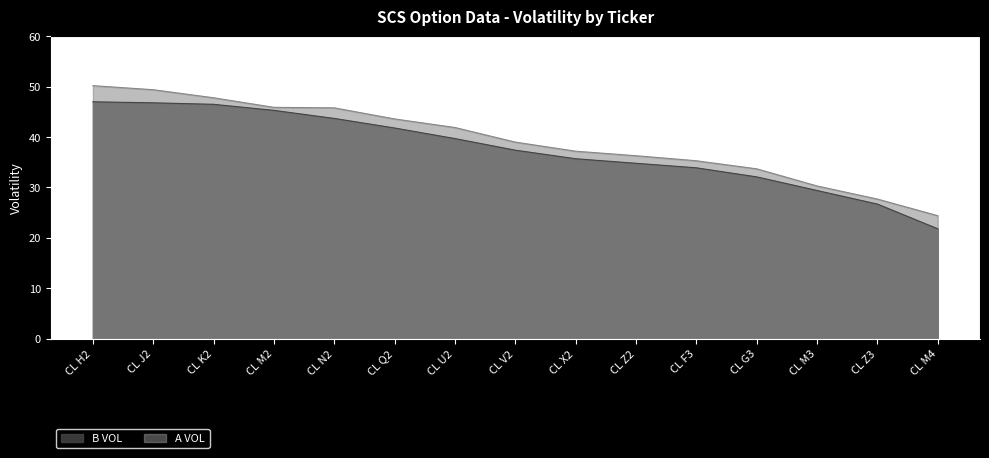

Reading left to right, transcribe all the data shown in this chart.

B VOL: CL H2=47.0	CL J2=46.8	CL K2=46.5	CL M2=45.3	CL N2=43.7	CL Q2=41.8	CL U2=39.7	CL V2=37.4	CL X2=35.7	CL Z2=34.8	CL F3=33.9	CL G3=32.1	CL M3=29.4	CL Z3=26.7	CL M4=21.8
A VOL: CL H2=50.2	CL J2=49.4	CL K2=47.8	CL M2=45.9	CL N2=45.8	CL Q2=43.6	CL U2=41.9	CL V2=39.0	CL X2=37.2	CL Z2=36.3	CL F3=35.3	CL G3=33.7	CL M3=30.3	CL Z3=27.7	CL M4=24.4